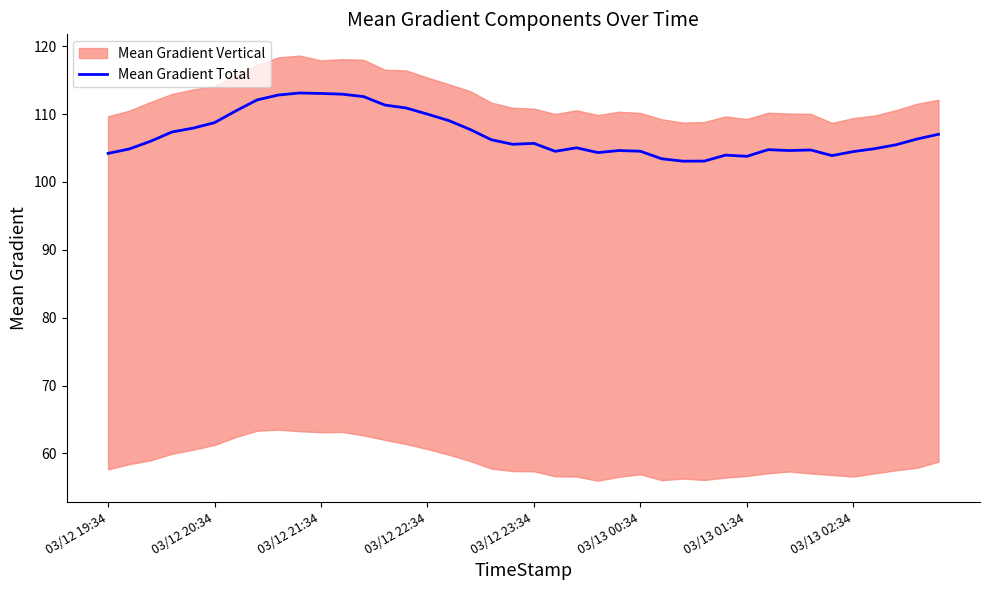

At which category does the data reach its first local valley?

19